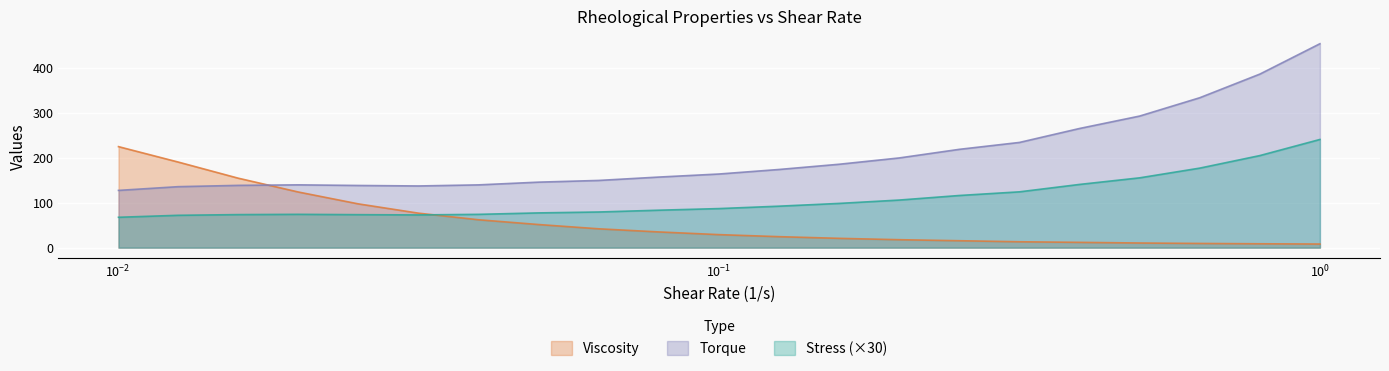

Which series changed the most between 0.0398009 and 0.0794355?

Viscosity